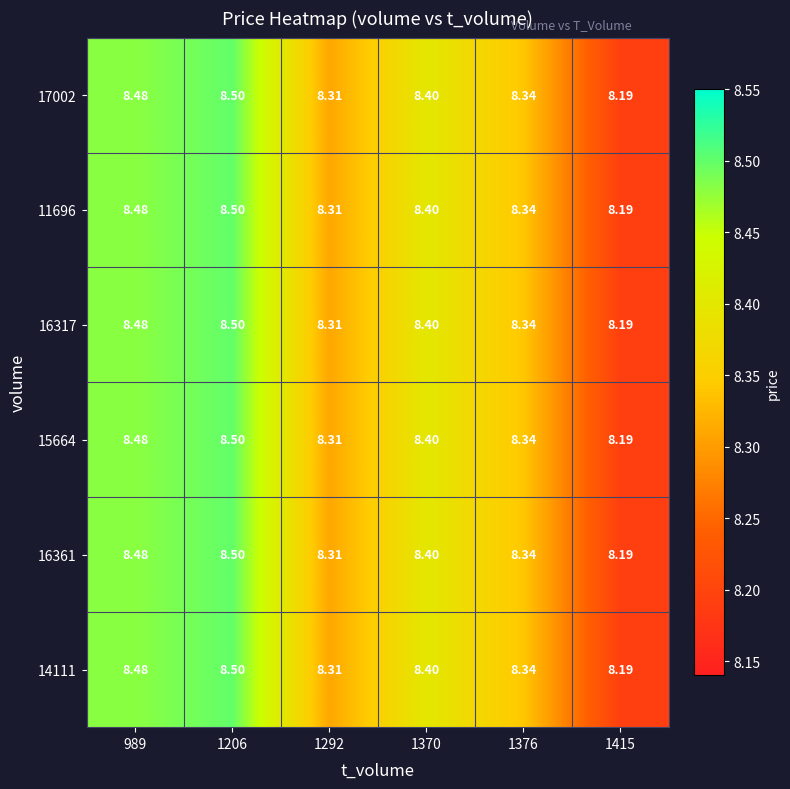

Is the value of 14111 at 989 greater than the value of 16361 at 1370?

Yes